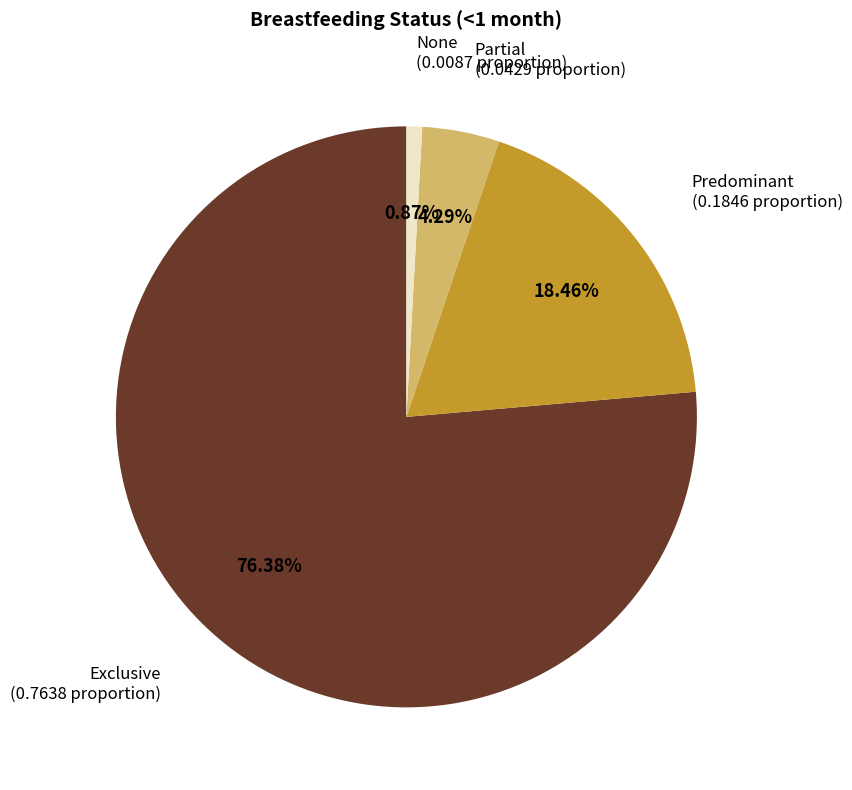

Is there any slice that represents more than half of the pie?

Yes